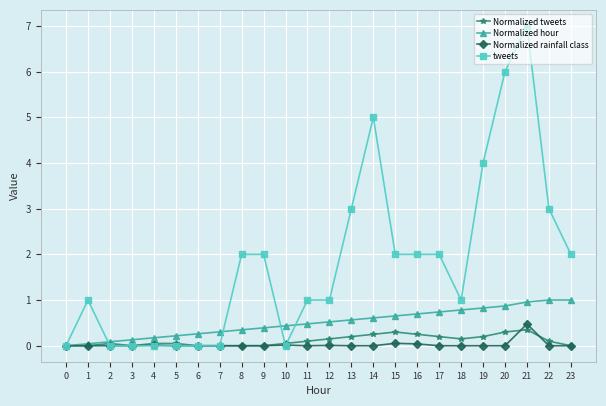

Does the chart have visible grid lines?

Yes